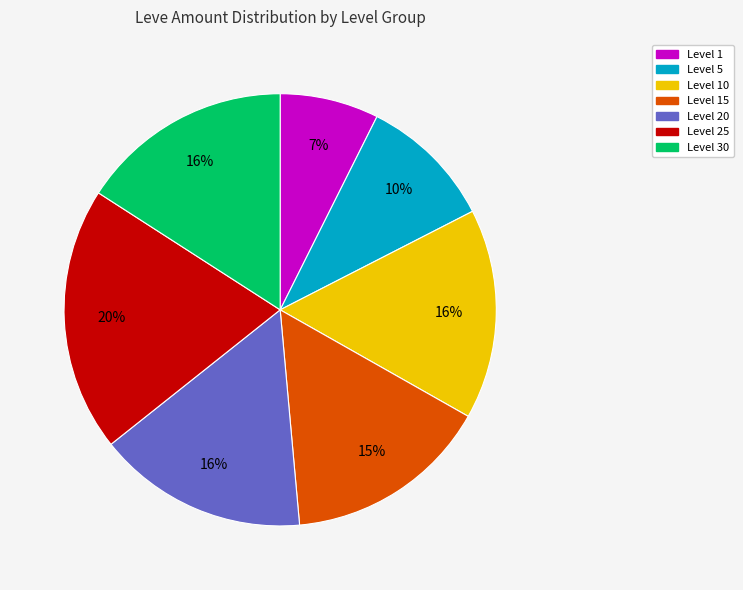

Is there a majority slice in this chart?

No